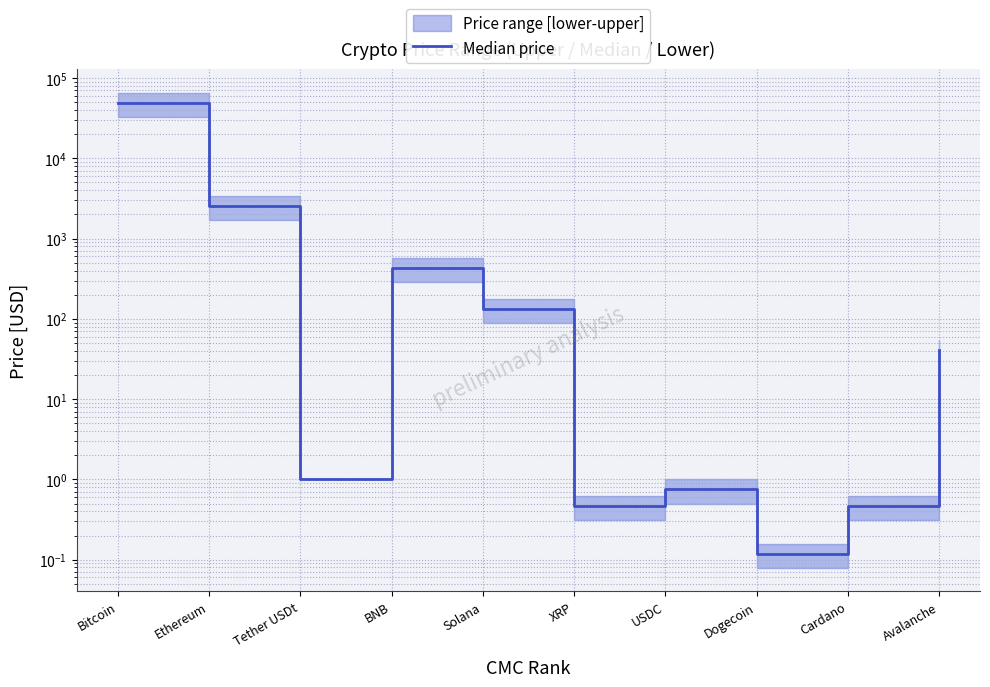

List the labels in order of value, smallest first.

Dogecoin, XRP, Cardano, USDC, Tether USDt, Avalanche, Solana, BNB, Ethereum, Bitcoin